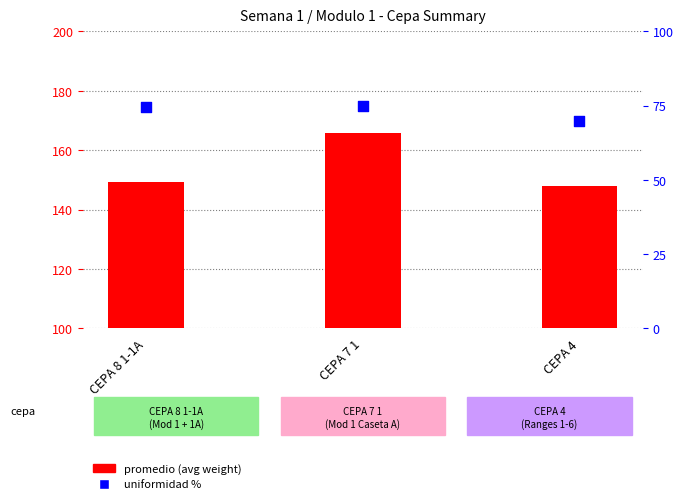

Which series has the largest total across all categories?

promedio (avg weight)